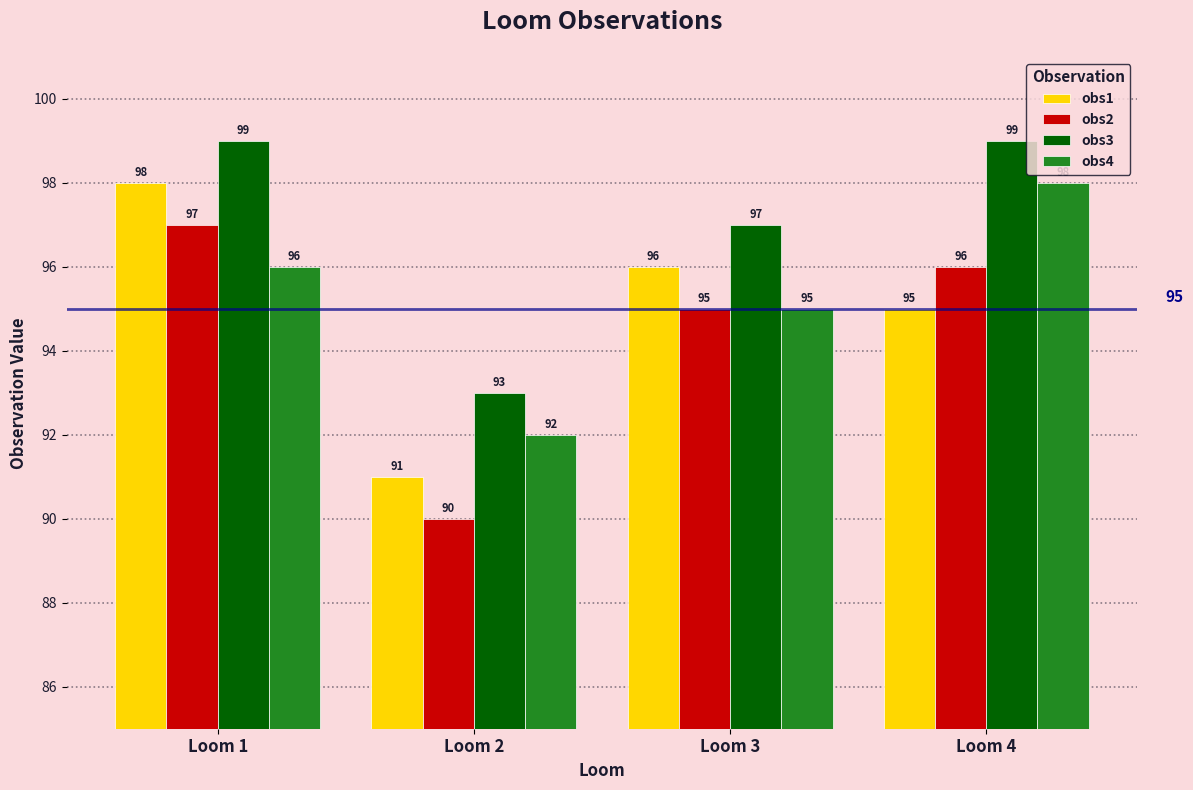

How many series are shown in this chart?

4